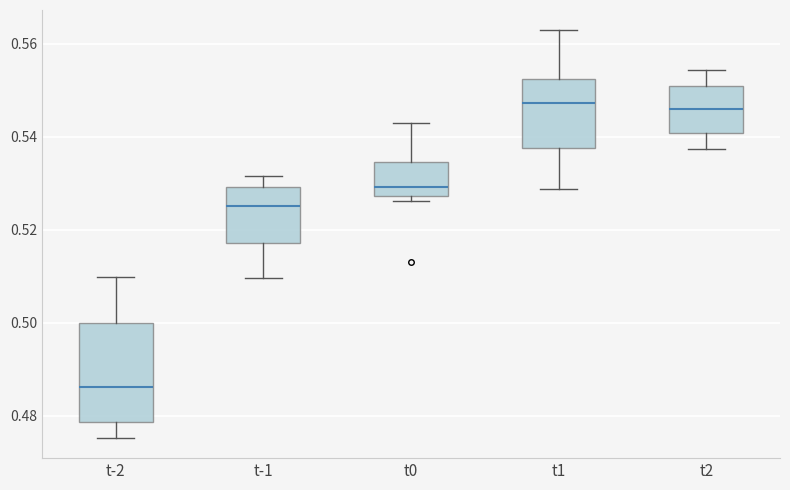

Comparing the boxes themselves (not the whiskers), which one is the tallest?

t-2